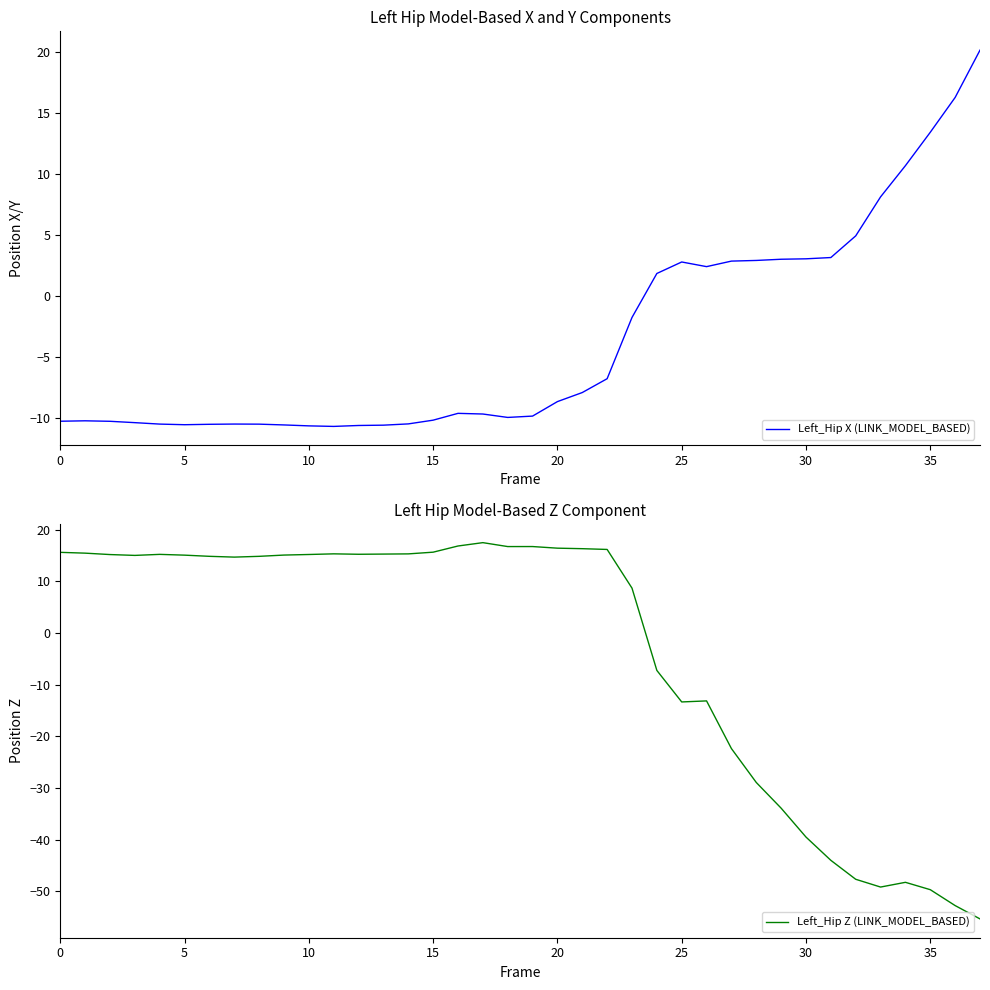

What is the approximate value of Left_Hip X (LINK_MODEL_BASED) at 22?

-6.8